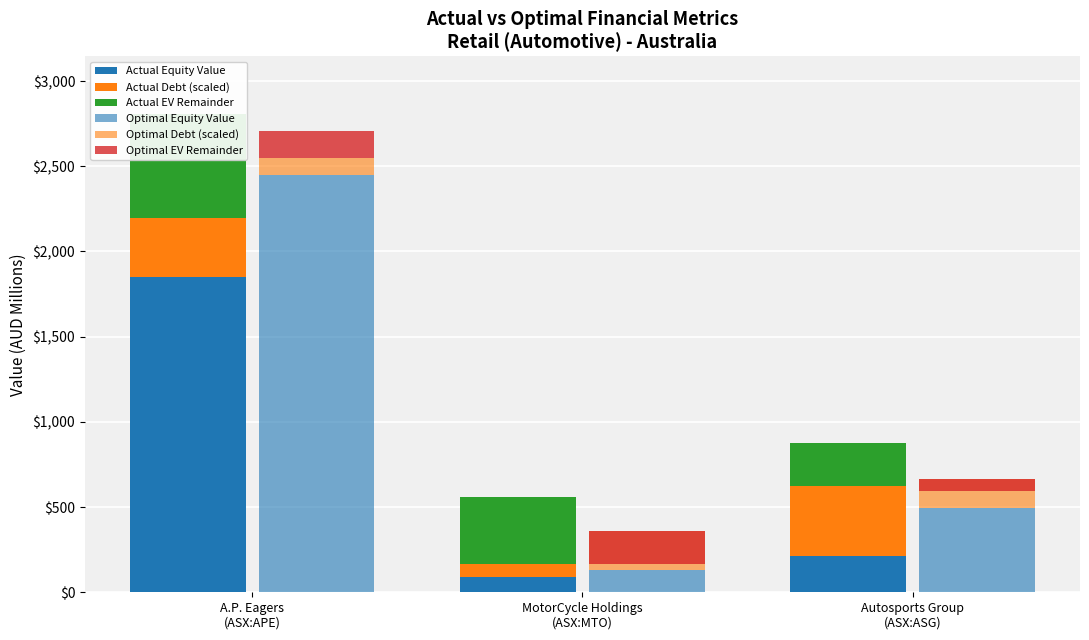

How many groups of bars are there?

3